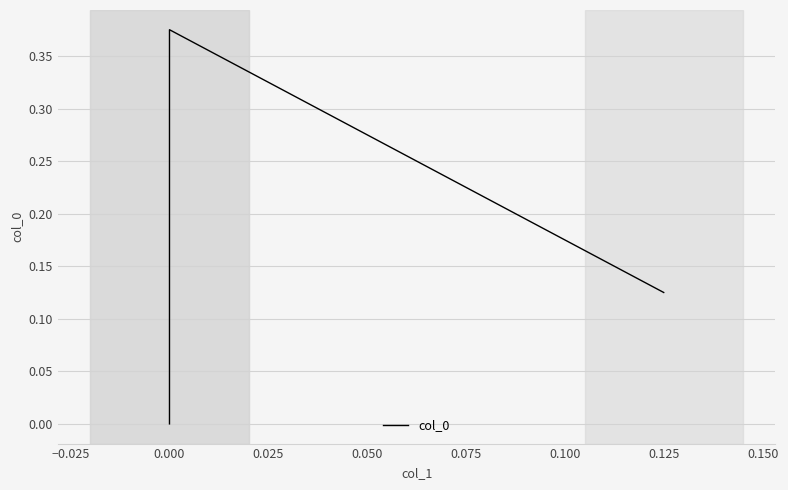

What is the difference between the values at −0.025 and 0.000?

0.4